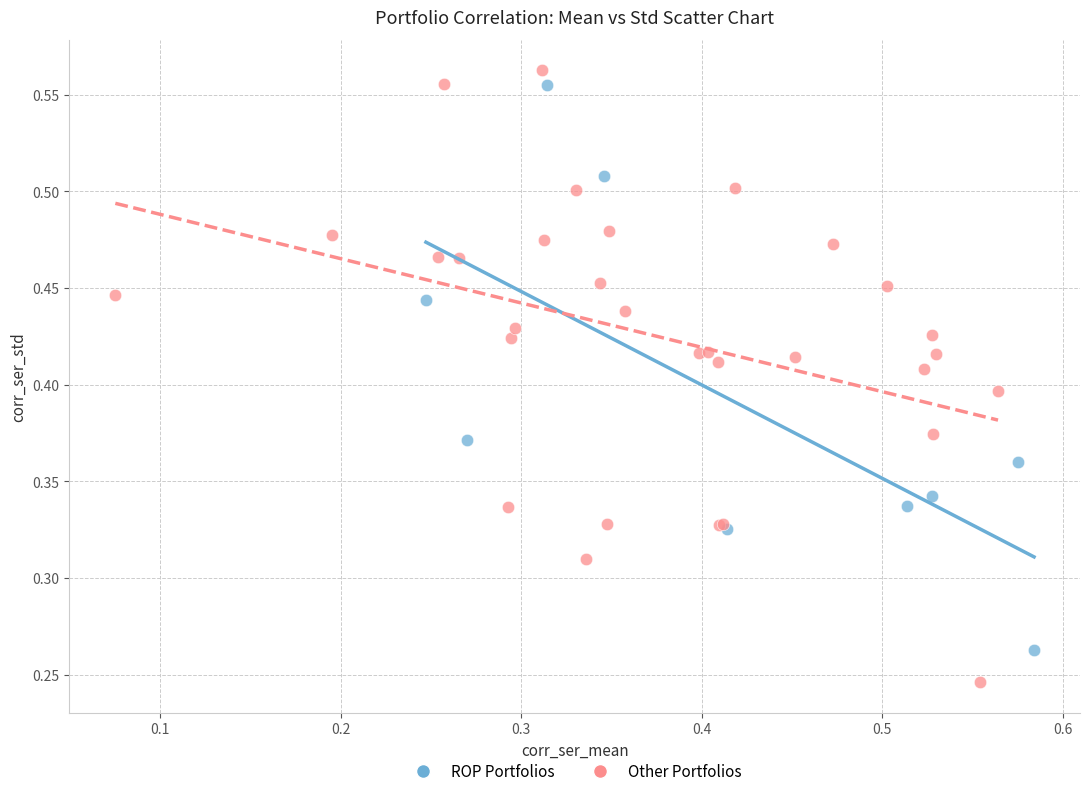

Which series reaches the maximum Y coordinate?

Other Portfolios